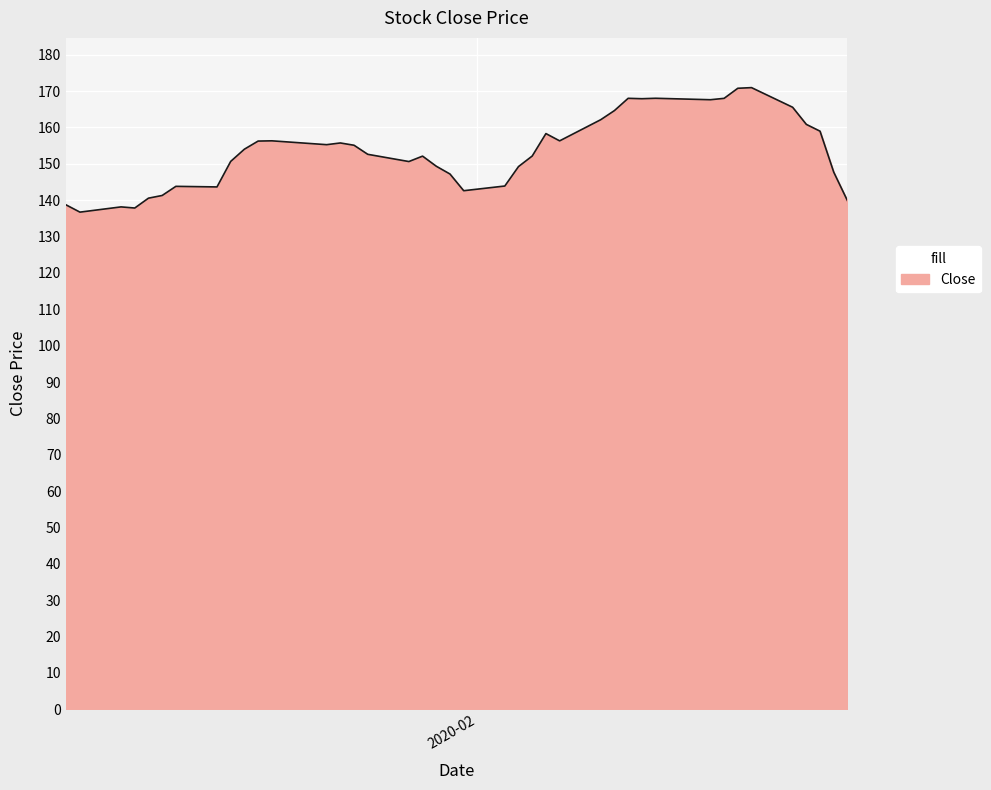

What is the greatest value displayed?

171.0